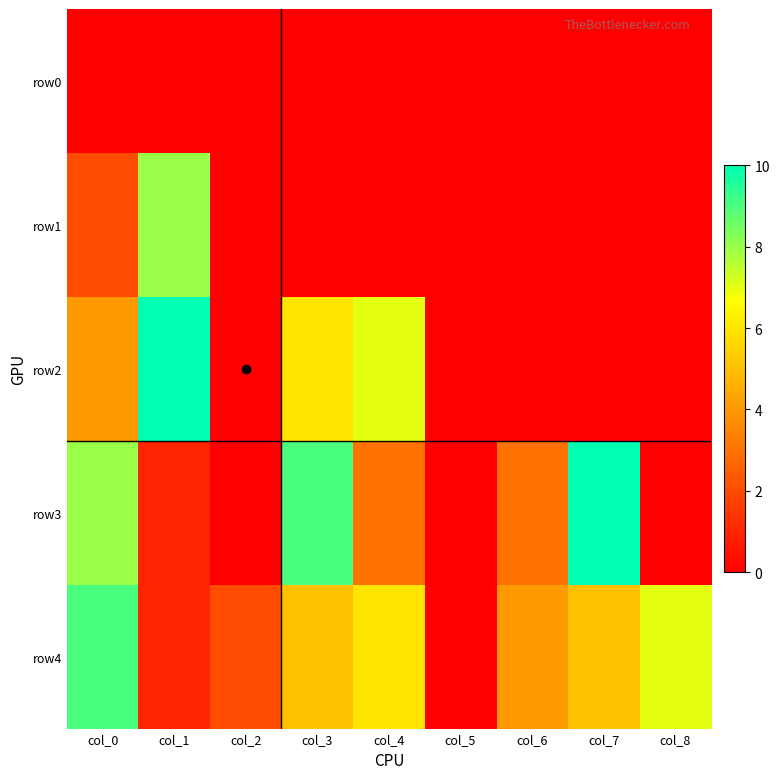

What is the greatest value displayed?

10